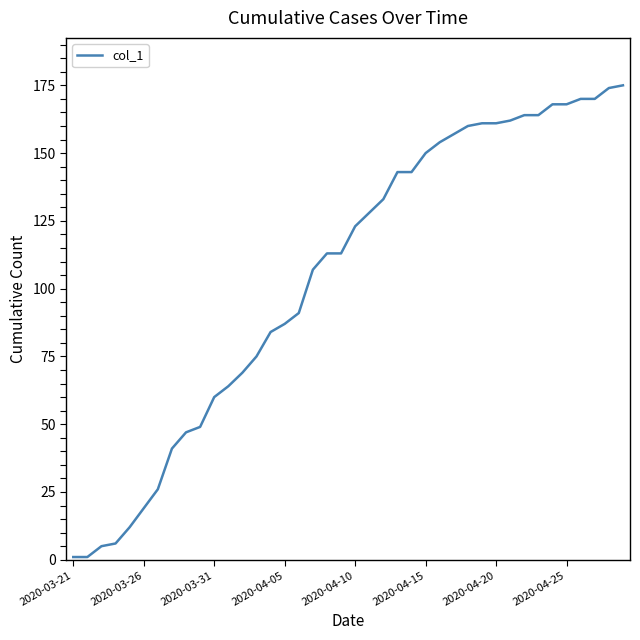

What is the difference between the maximum and minimum values?

174